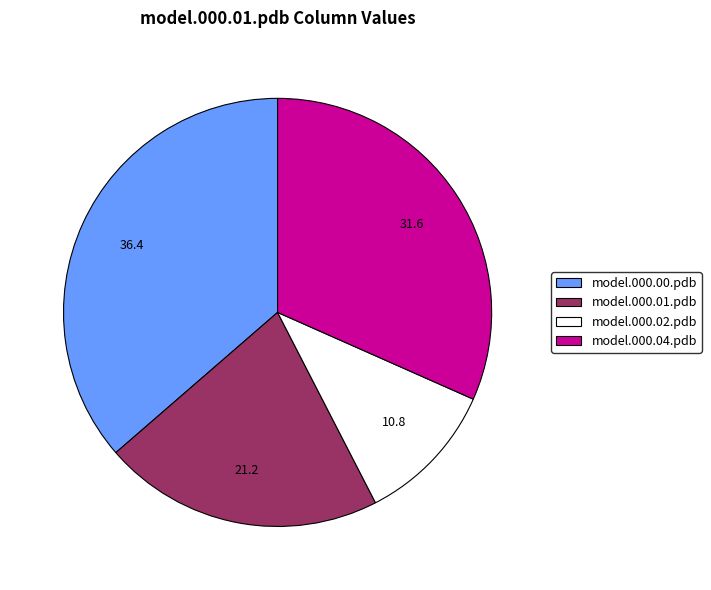

Which slice is the smallest?

model.000.02.pdb